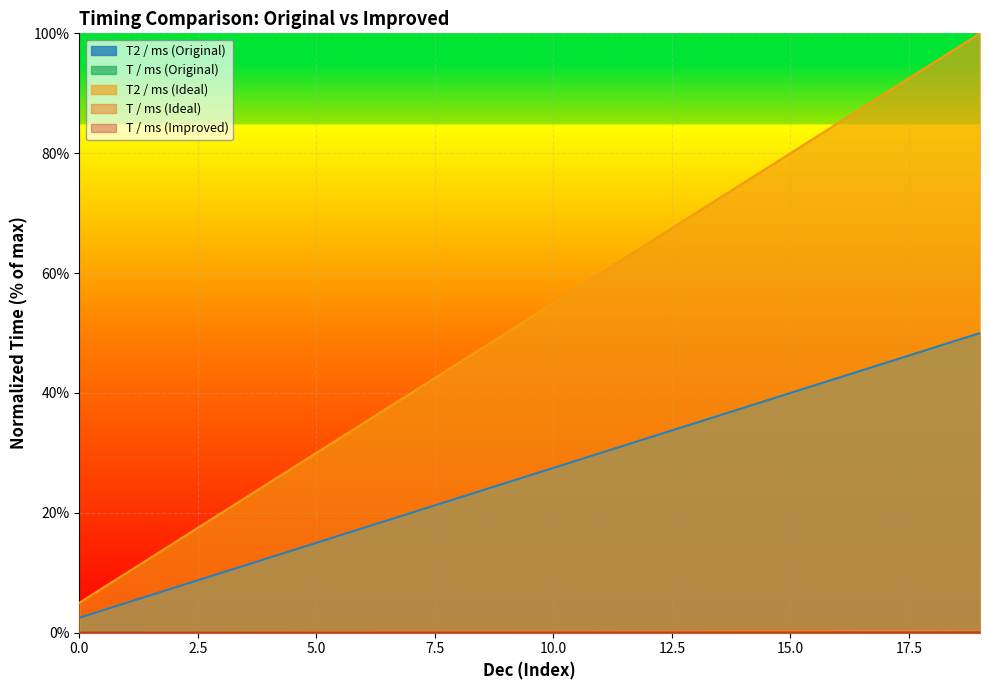

How many lines are shown in the chart?

5